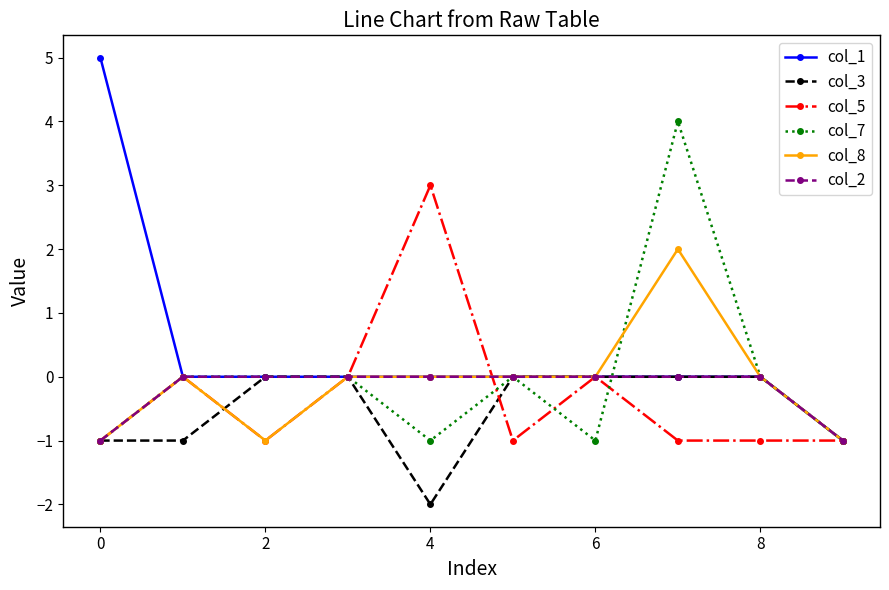

Which series has the widest spread of values?

col_1